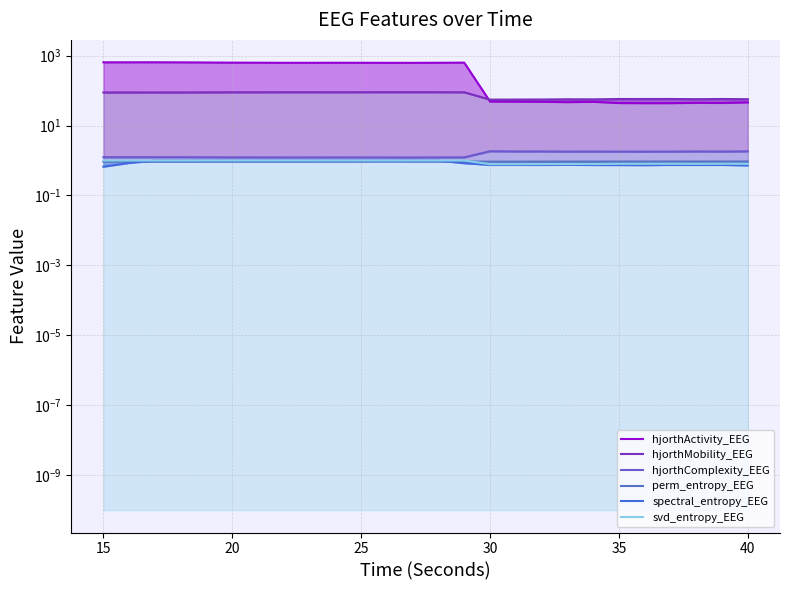

What is the sum of all hjorthActivity_EEG values?

9982.0